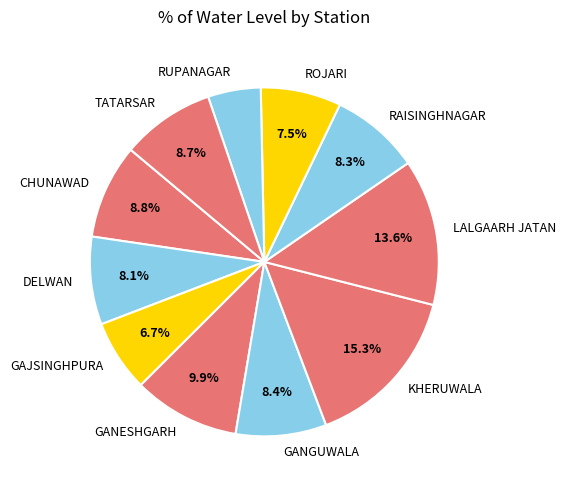

Which slice is the smallest?

RUPANAGAR